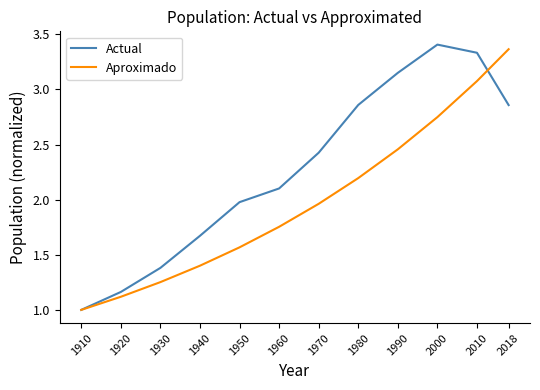

Rank the series at 1990 from lowest to highest value.

Aproximado, Actual